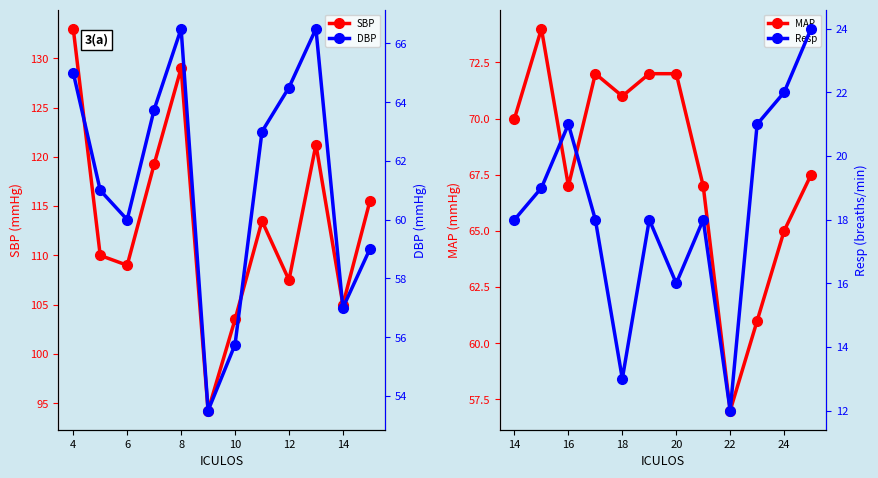

Which category has the highest value in the SBP series?

4